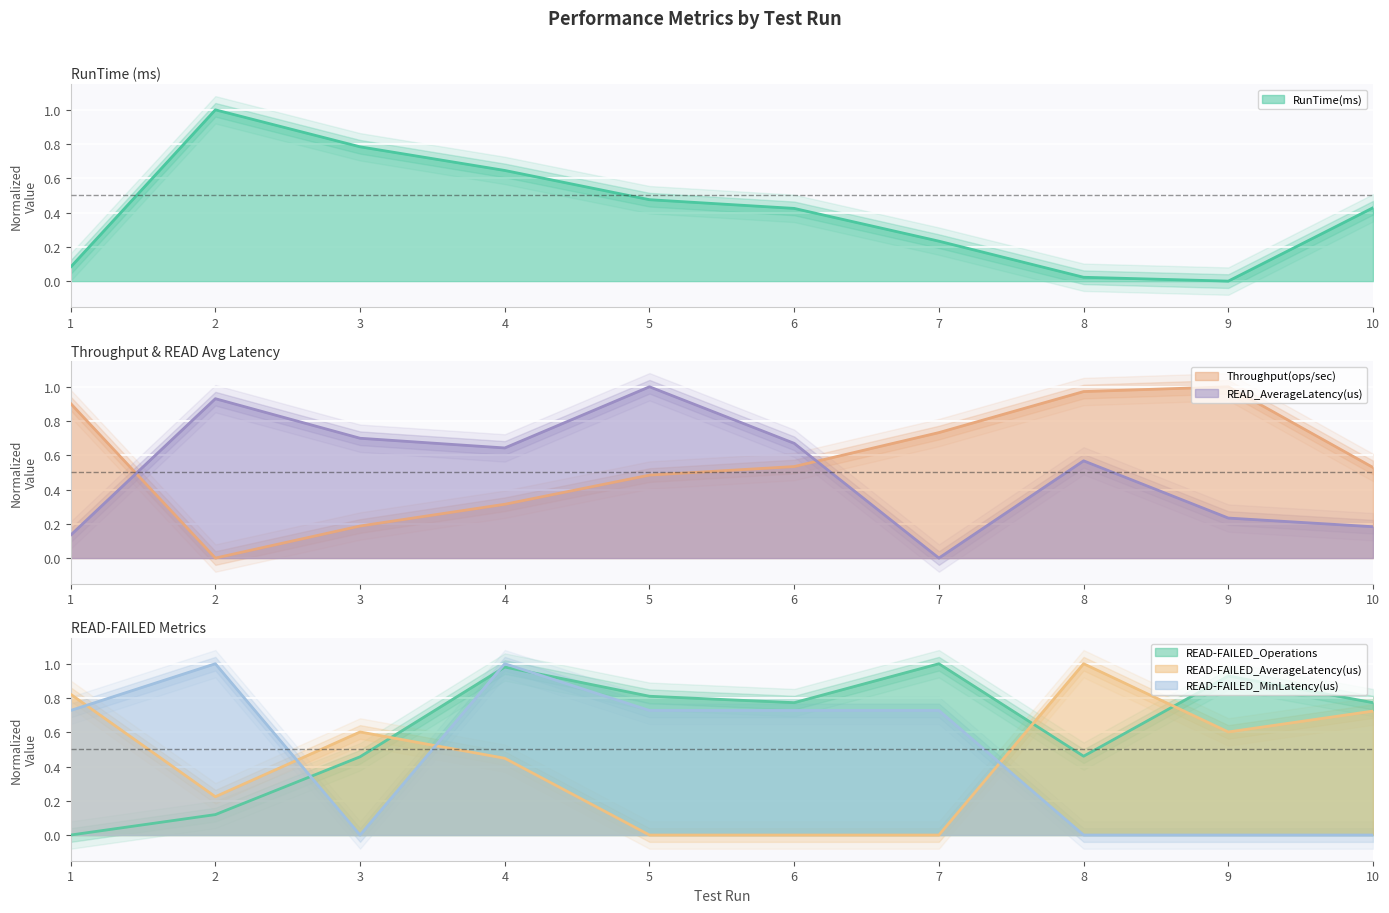

Between 2 and 9, which series saw the biggest shift?

RunTime(ms)